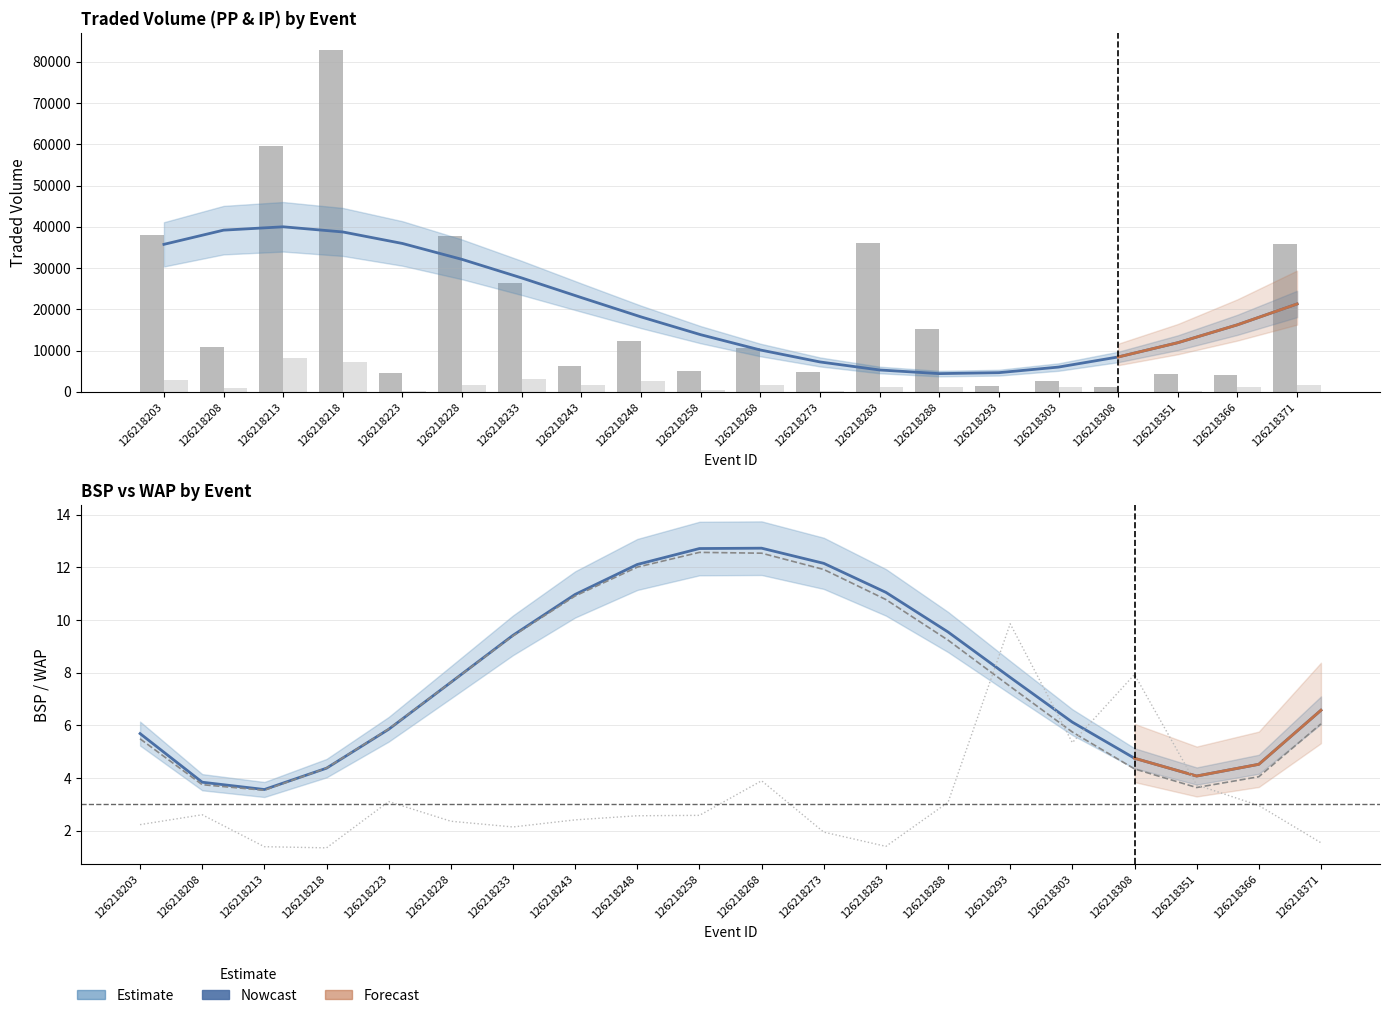

The PPTRADEDVOL series shows 2588.7 at 126218223. True or false?

False